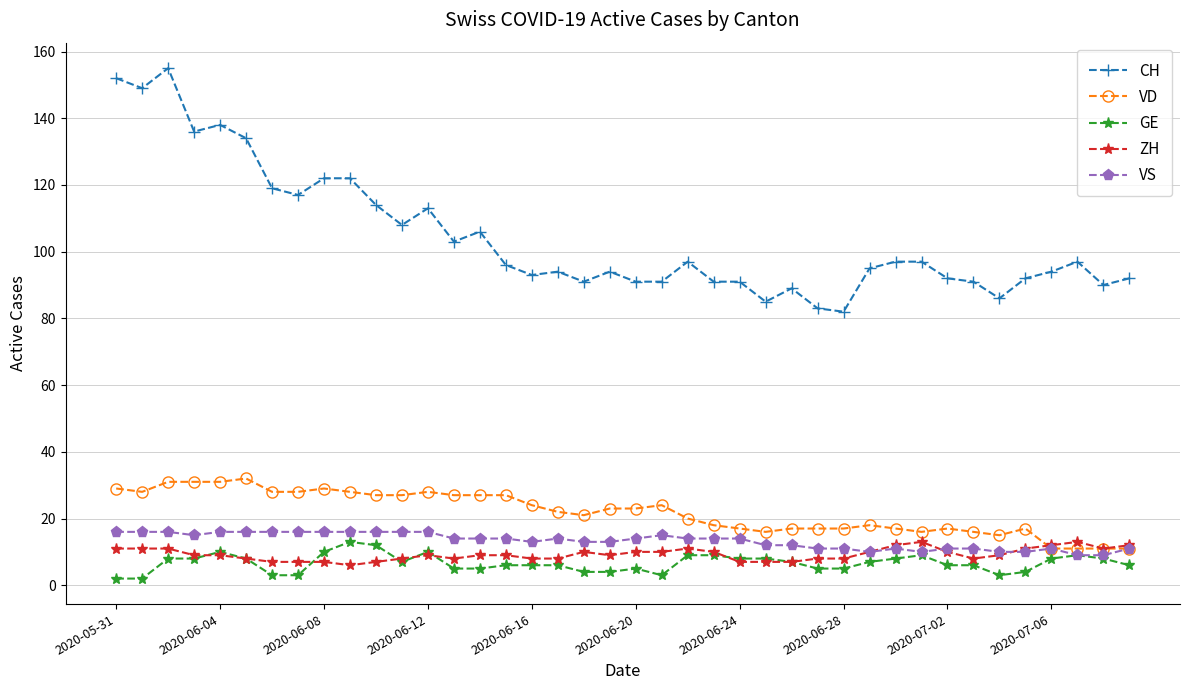

What is the difference between the maximum and minimum values in the ZH series?

7